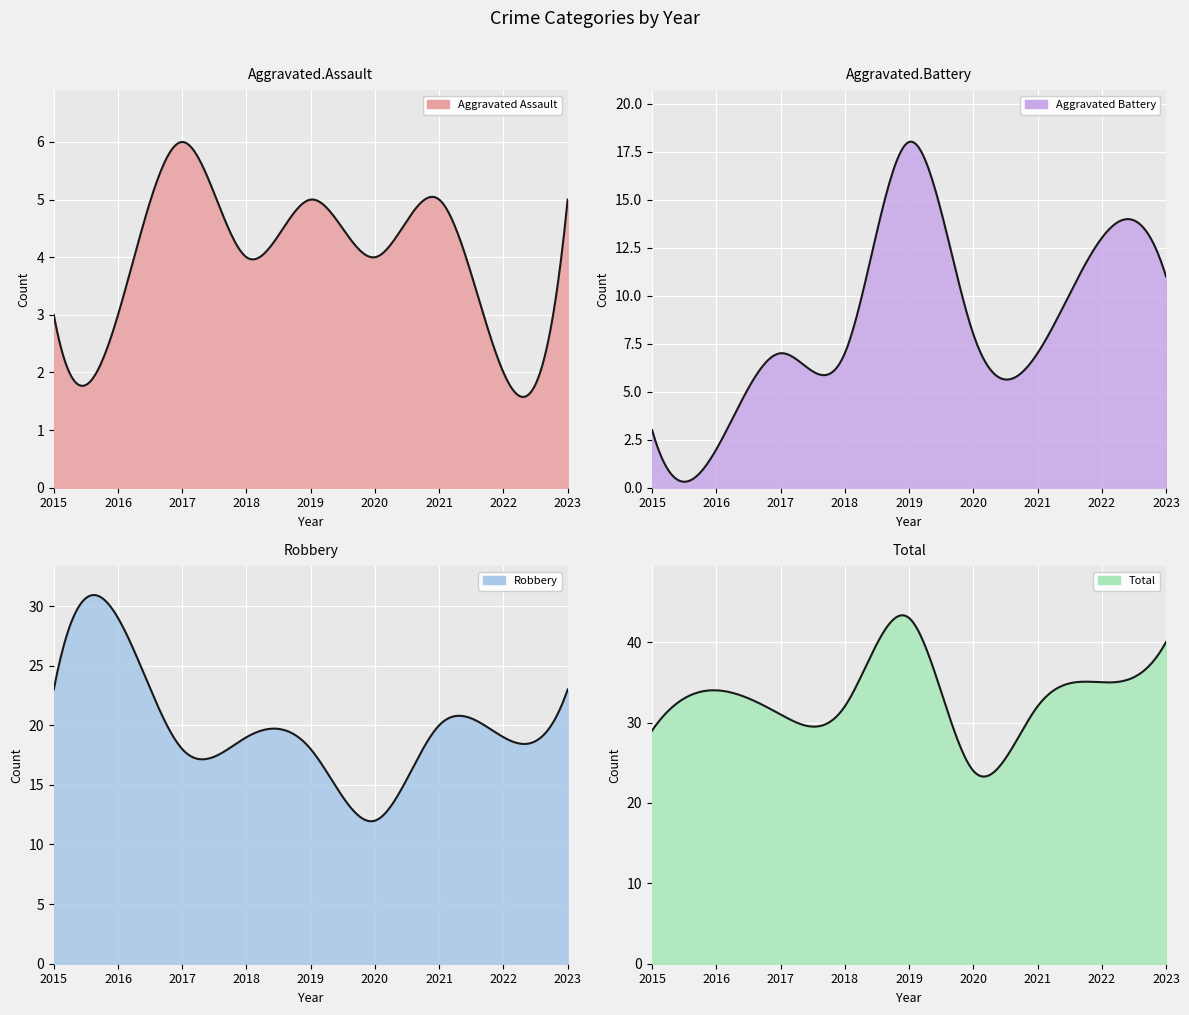

Read the Robbery value at 2019.

18